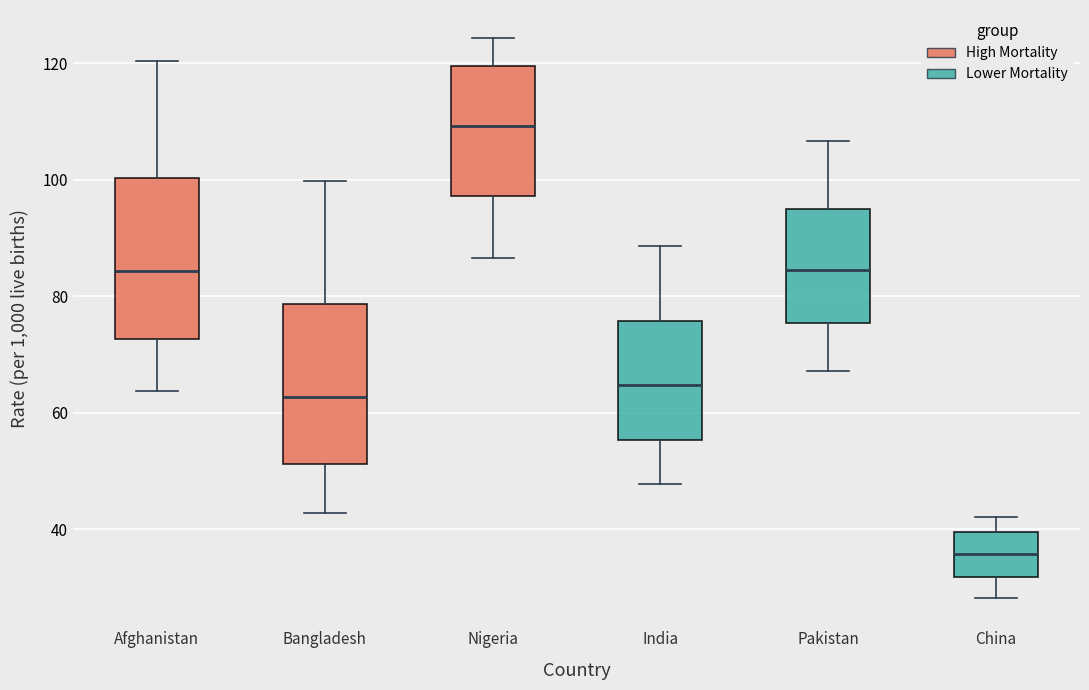

Reading left to right, transcribe this box plot: for each box, give where its median line is, the range the box spans, and where its two whiskers end, as read against the y-axis. The values are not printed on the chart, so give them approximately, as read against the axis.

Afghanistan: median 84, box 72 to 100, whiskers 64 to 120
Bangladesh: median 62, box 52 to 78, whiskers 42 to 100
Nigeria: median 110, box 98 to 120, whiskers 86 to 124
India: median 64, box 56 to 76, whiskers 48 to 88
Pakistan: median 84, box 76 to 96, whiskers 68 to 106
China: median 36, box 32 to 40, whiskers 28 to 42